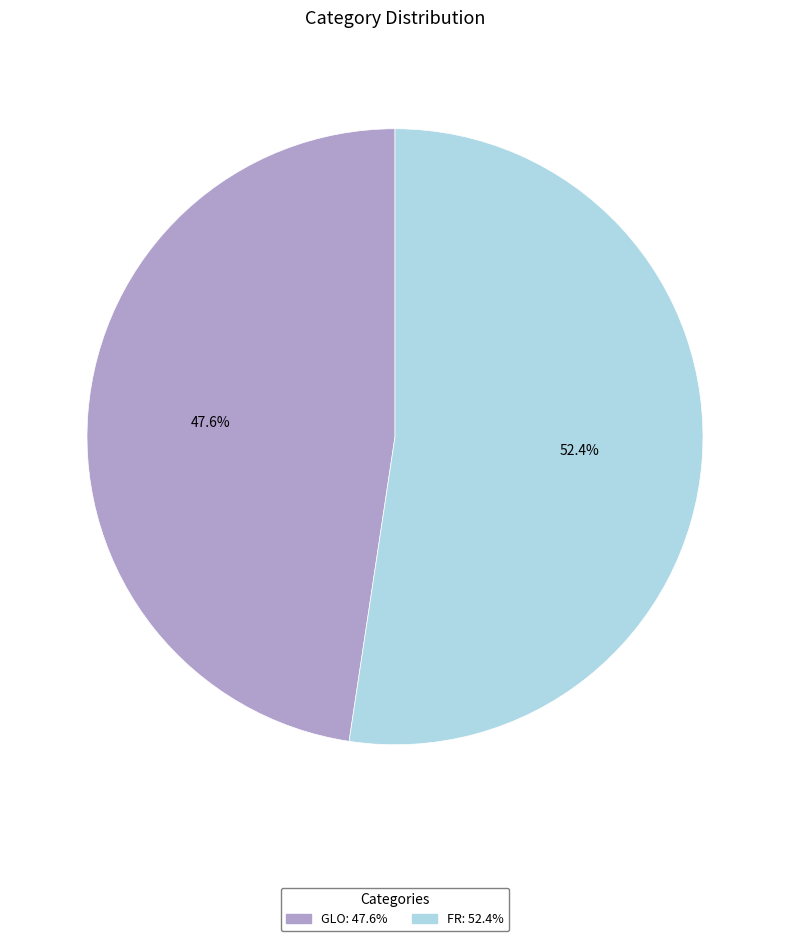

To the nearest percent, what is the difference between the largest and smallest slice percentages?

5%